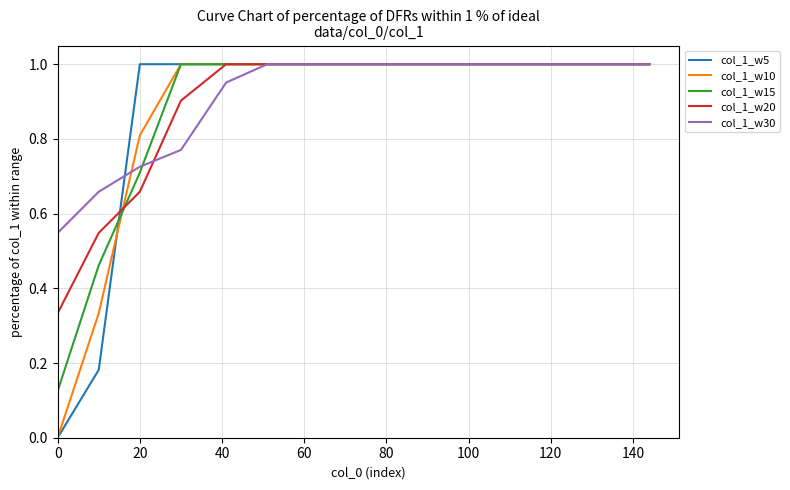

How many lines are shown in the chart?

5